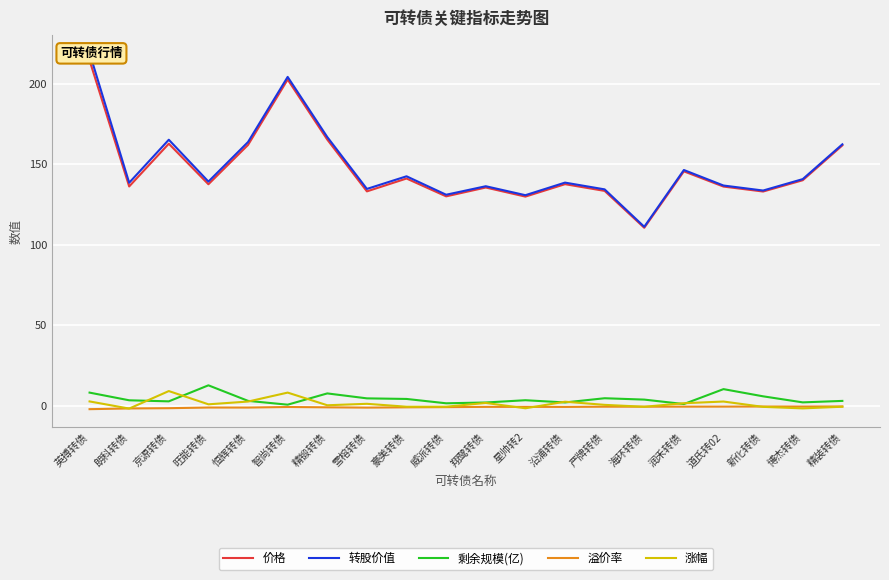

How many data points does each series have?

20